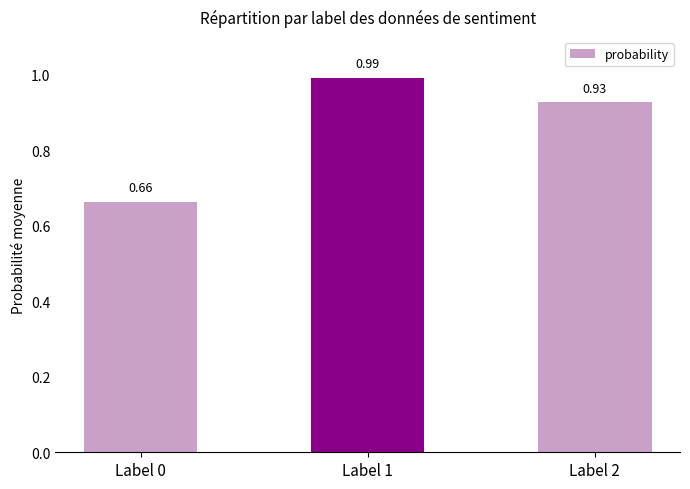

At which category does the chart reach its minimum across all series?

Label 0